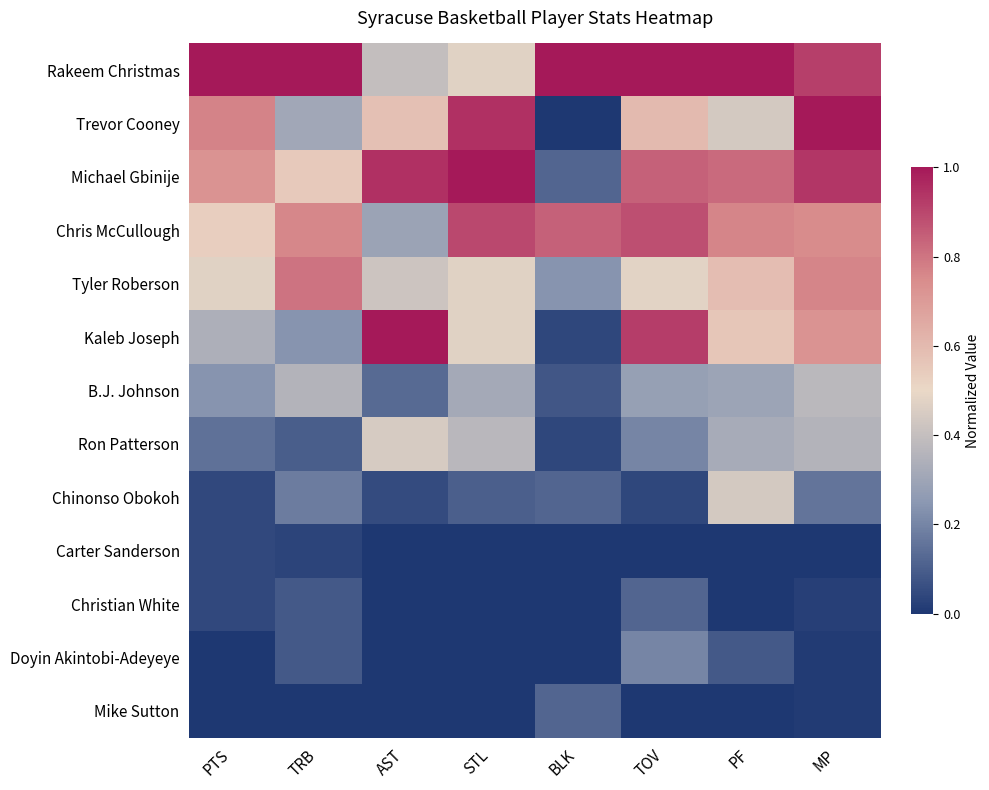

What is the difference between the highest and lowest values at TRB?

1.0